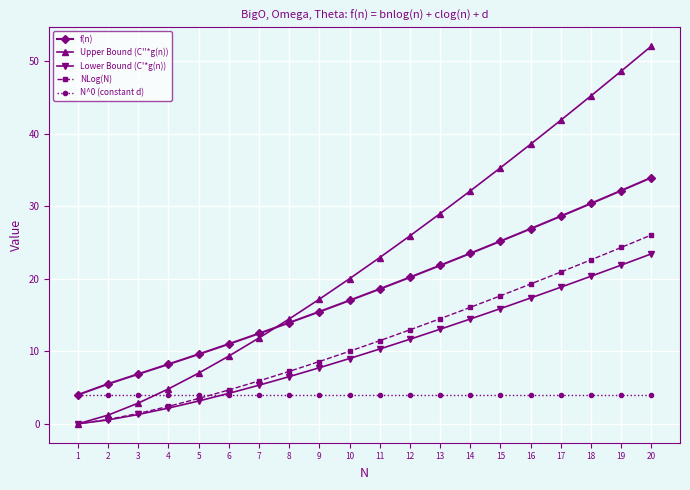

True or false: f(n) has a value of 32.1 at 19.

True